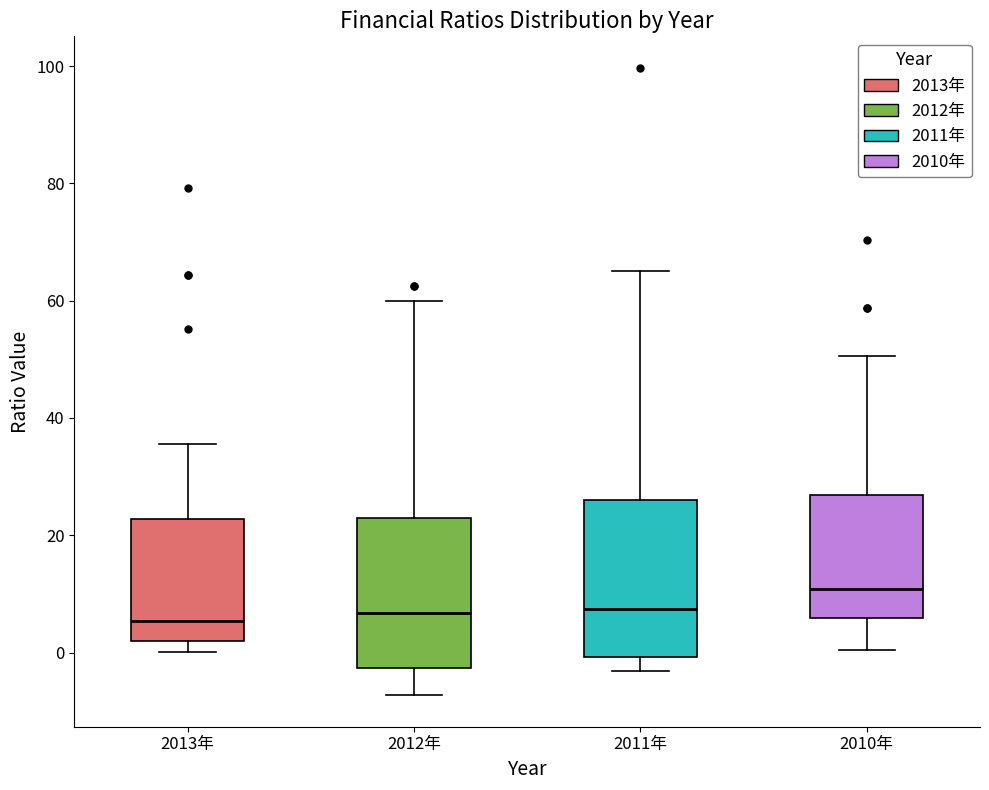

Reading left to right, transcribe this box plot: for each box, give where its median line is, the range the box spans, and where its two whiskers end, as read against the y-axis. The values are not printed on the chart, so give them approximately, as read against the axis.

2013年: median 6, box 2 to 22, whiskers 0 to 36
2012年: median 6, box -2 to 22, whiskers -8 to 60
2011年: median 8, box 0 to 26, whiskers -4 to 66
2010年: median 10, box 6 to 26, whiskers 0 to 50